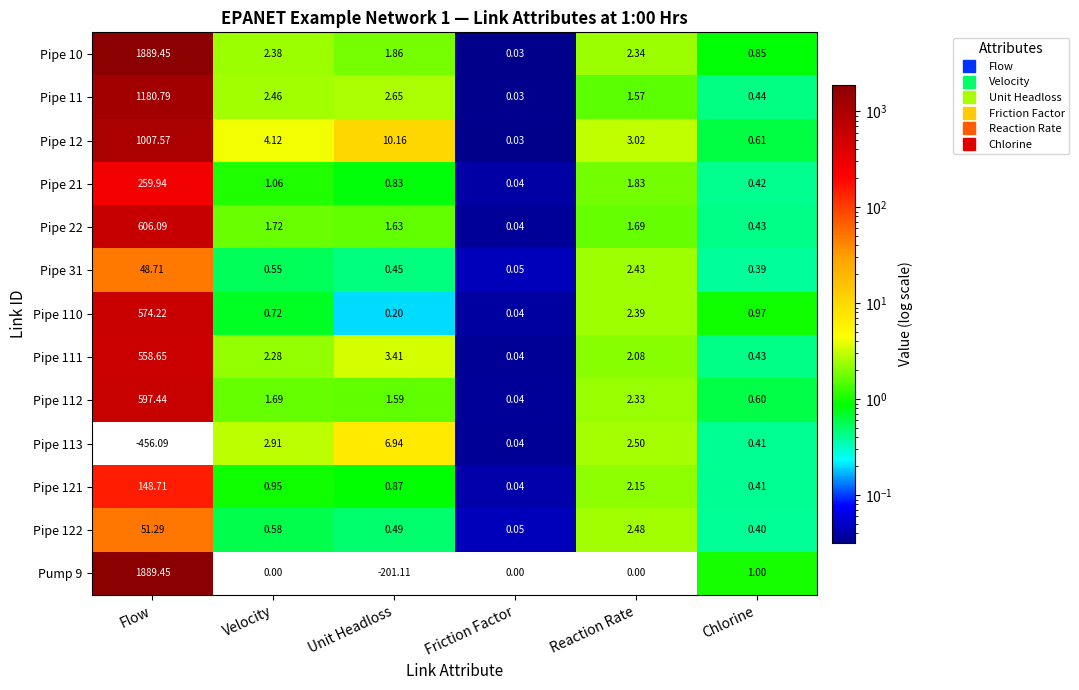

What value does the Pipe 11 series have at Chlorine?

0.4